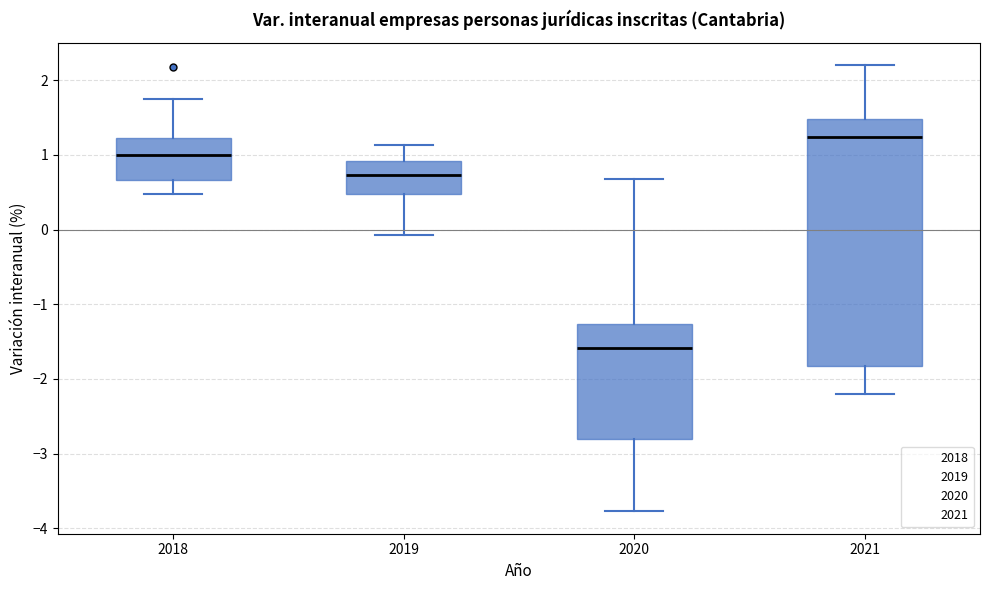

Reading left to right, transcribe this box plot: for each box, give where its median line is, the range the box spans, and where its two whiskers end, as read against the y-axis. The values are not printed on the chart, so give them approximately, as read against the axis.

2018: median 1.0, box 0.7 to 1.2, whiskers 0.5 to 1.7
2019: median 0.7, box 0.5 to 0.9, whiskers -0.1 to 1.1
2020: median -1.6, box -2.8 to -1.3, whiskers -3.8 to 0.7
2021: median 1.2, box -1.8 to 1.5, whiskers -2.2 to 2.2